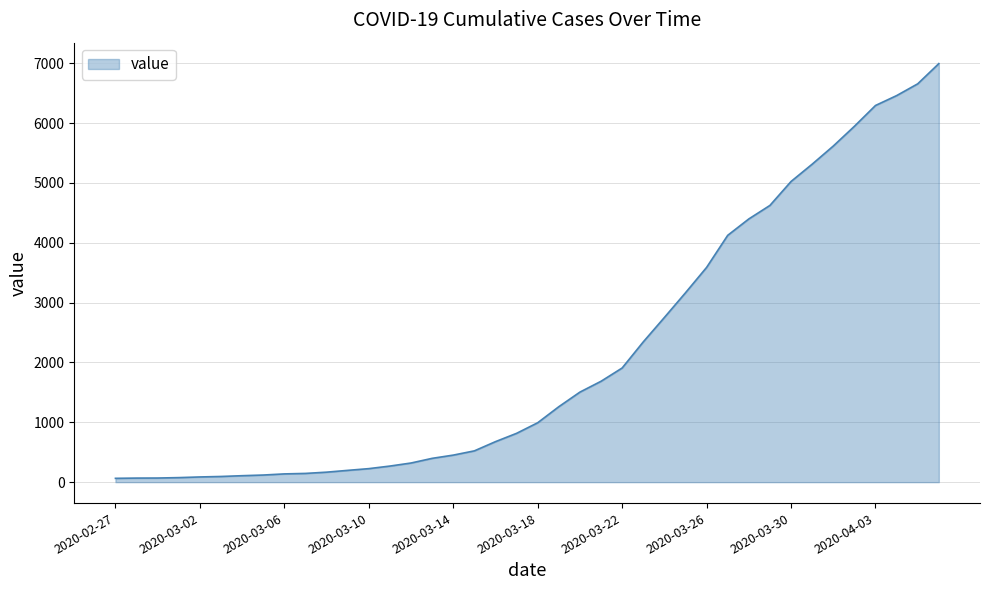

What is the maximum value shown in the chart?

6995